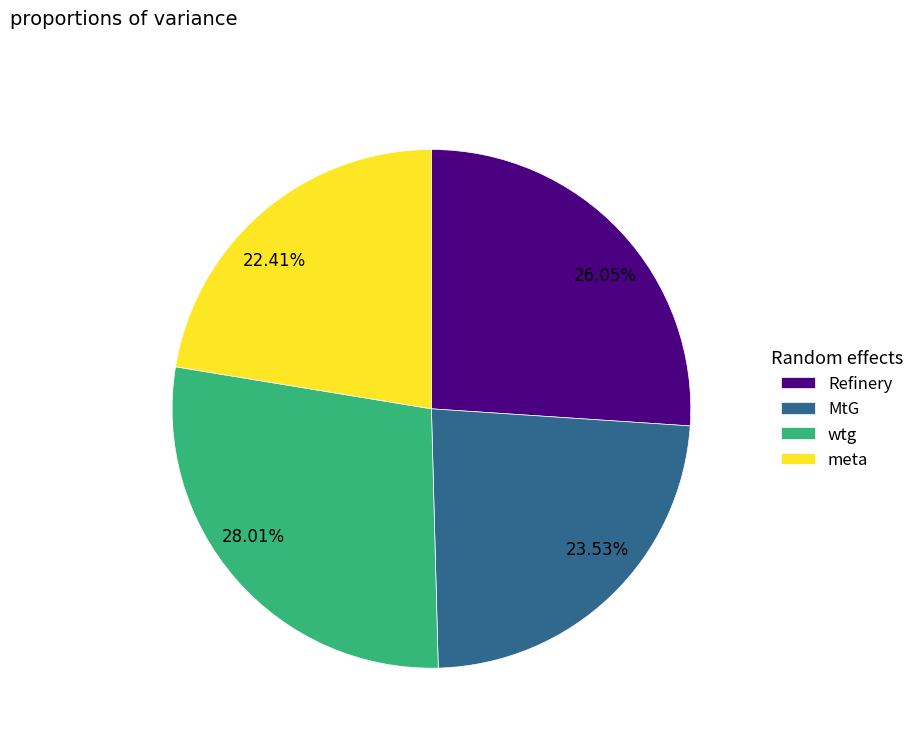

Between MtG and Refinery, which is larger?

Refinery